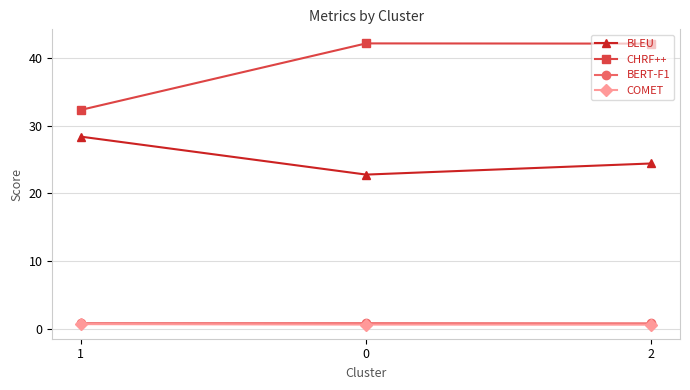

What is the label of the 3rd point from the right?

1